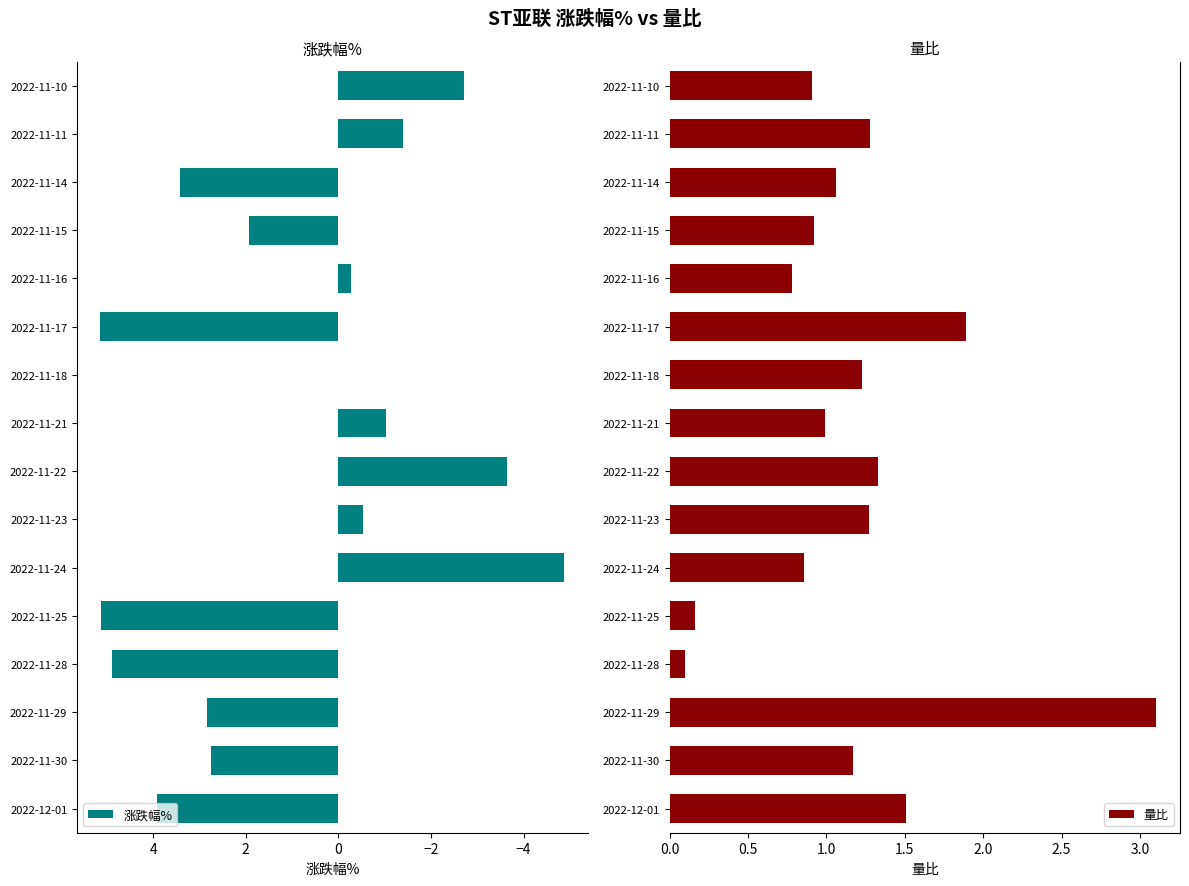

What is the difference between the second highest and second lowest values in the 量比 series?

1.7